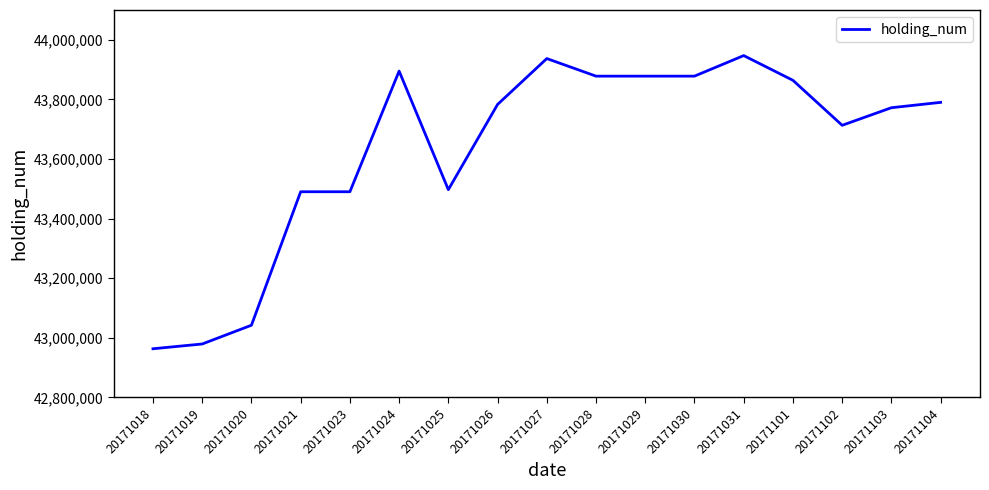

Is it true that the value at 20171018 is 61611632?

False